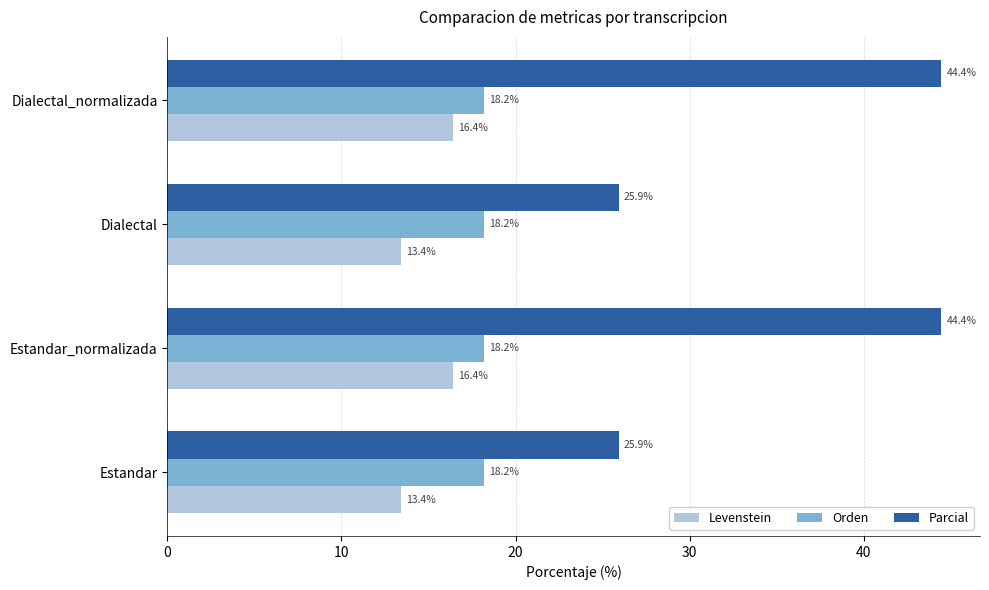

Which series has the largest total across all categories?

Parcial